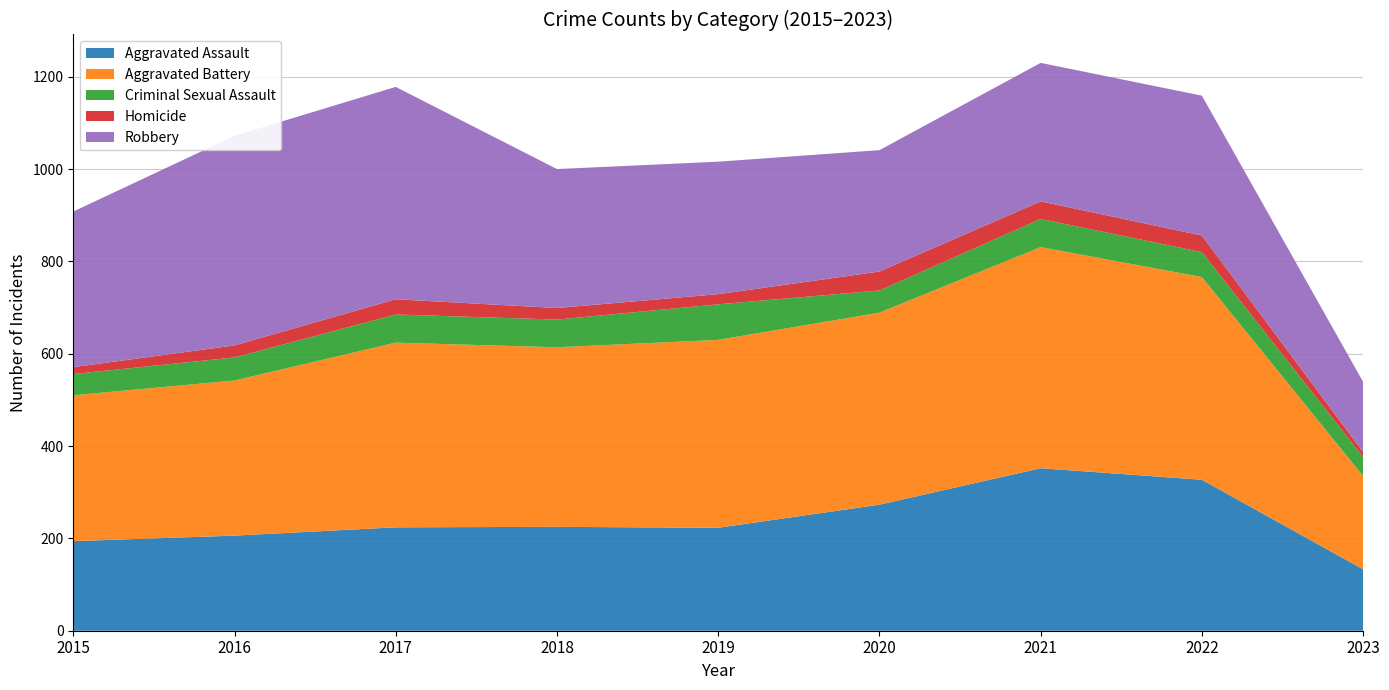

Reading left to right, transcribe all the data shown in this chart.

Aggravated Assault: 2015=194	2016=206	2017=224	2018=225	2019=223	2020=273	2021=352	2022=327	2023=133
Aggravated Battery: 2015=316	2016=336	2017=400	2018=389	2019=407	2020=416	2021=479	2022=439	2023=202
Criminal Sexual Assault: 2015=46	2016=50	2017=61	2018=60	2019=77	2020=48	2021=61	2022=54	2023=41
Homicide: 2015=15	2016=26	2017=33	2018=25	2019=22	2020=41	2021=38	2022=36	2023=11
Robbery: 2015=337	2016=454	2017=460	2018=301	2019=287	2020=263	2021=300	2022=303	2023=152